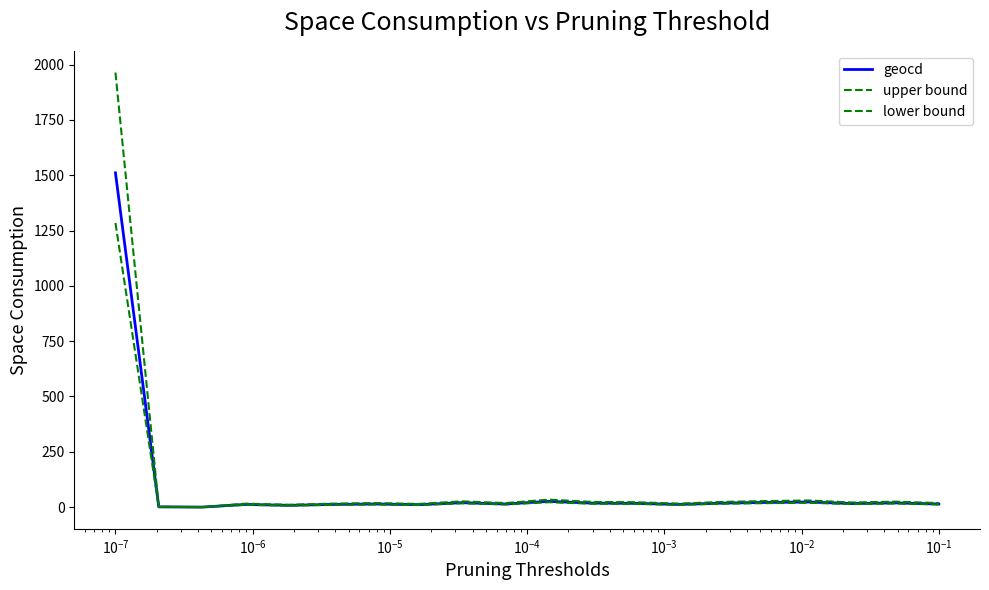

True or false: geocd and upper bound intersect in this chart.

False